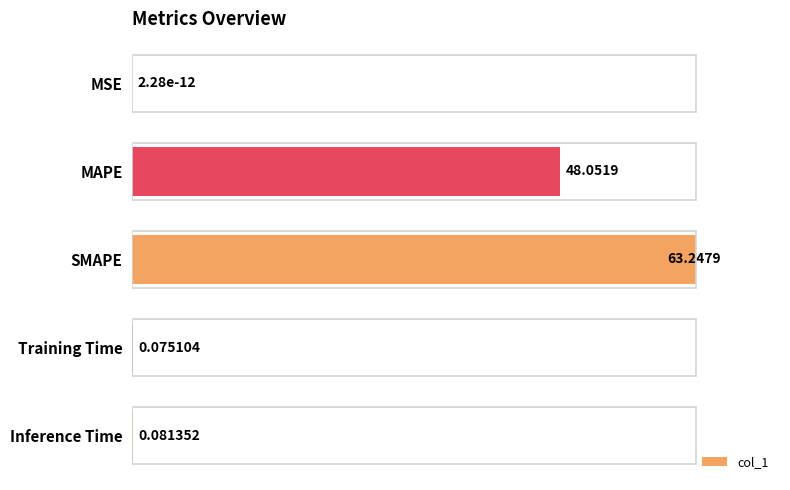

What is the sum of all values?

176.2